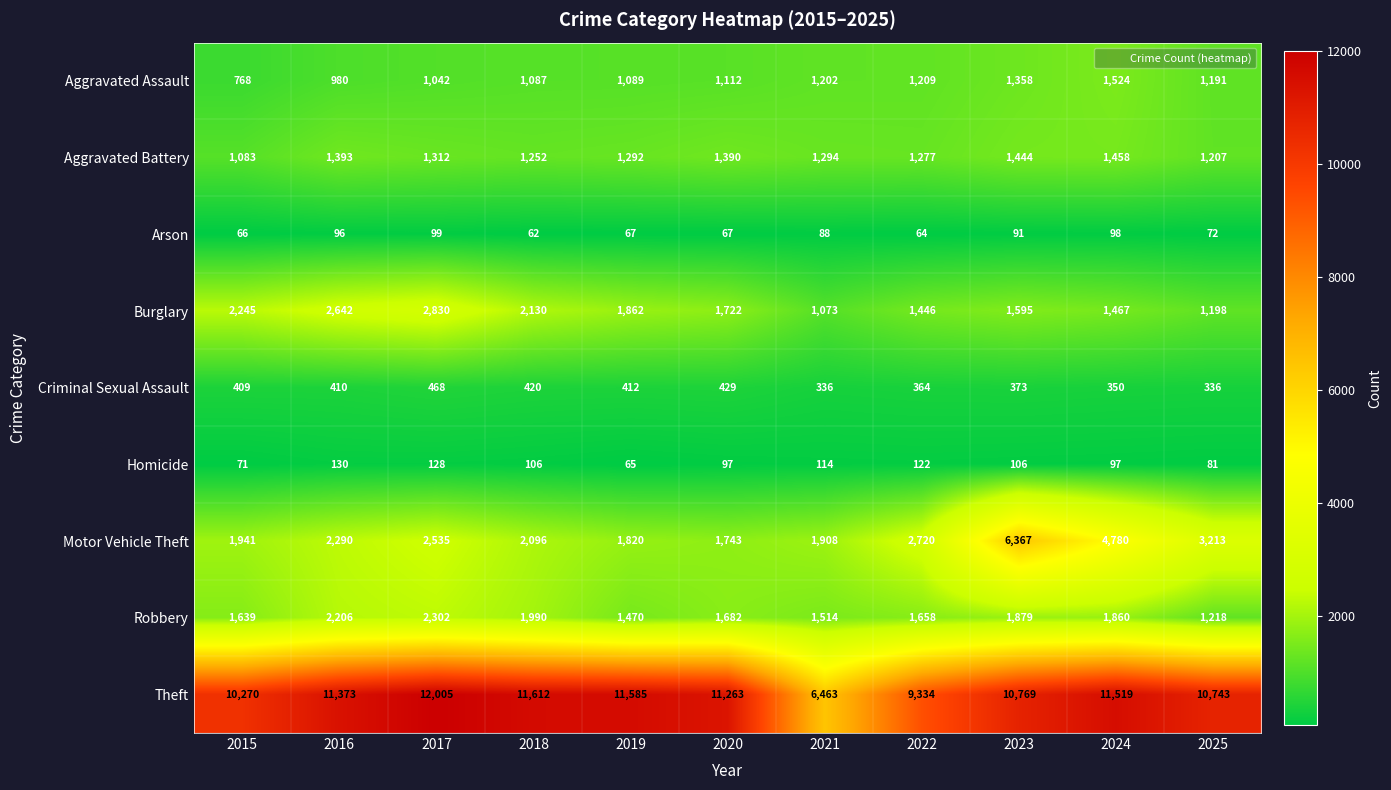

Rank the series by their maximum value, from highest to lowest.

Theft, Motor Vehicle Theft, Burglary, Robbery, Aggravated Assault, Aggravated Battery, Criminal Sexual Assault, Homicide, Arson